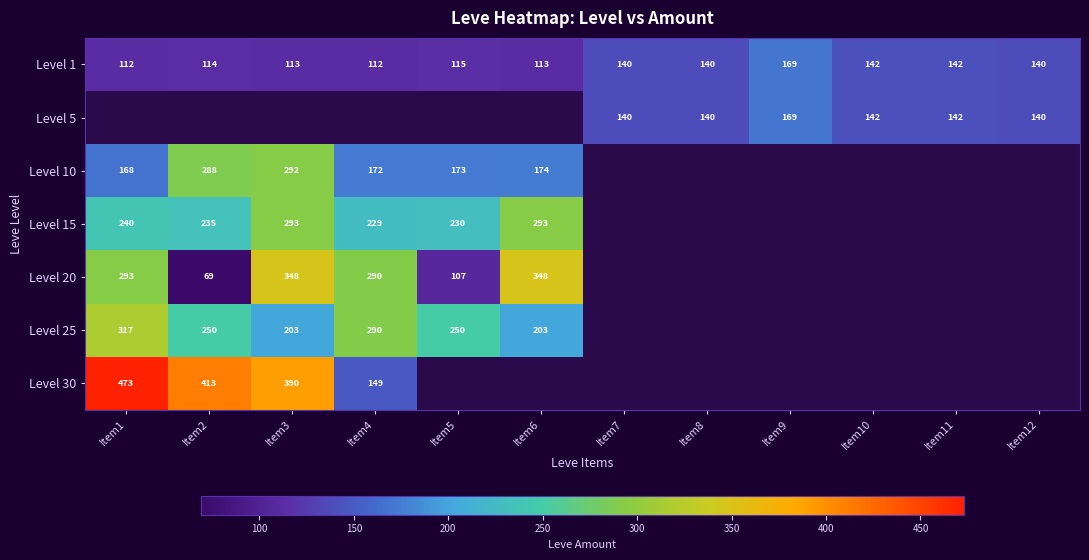

What is the difference between the Level 1 values at Item11 and Item5?

27